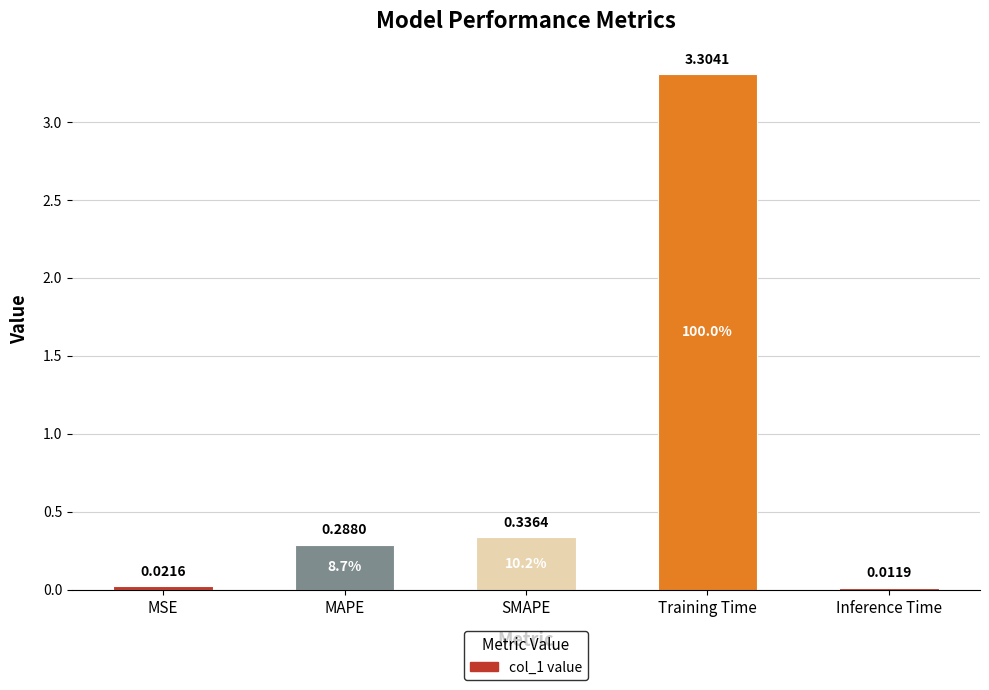

Between Inference Time and MSE, which is larger?

MSE